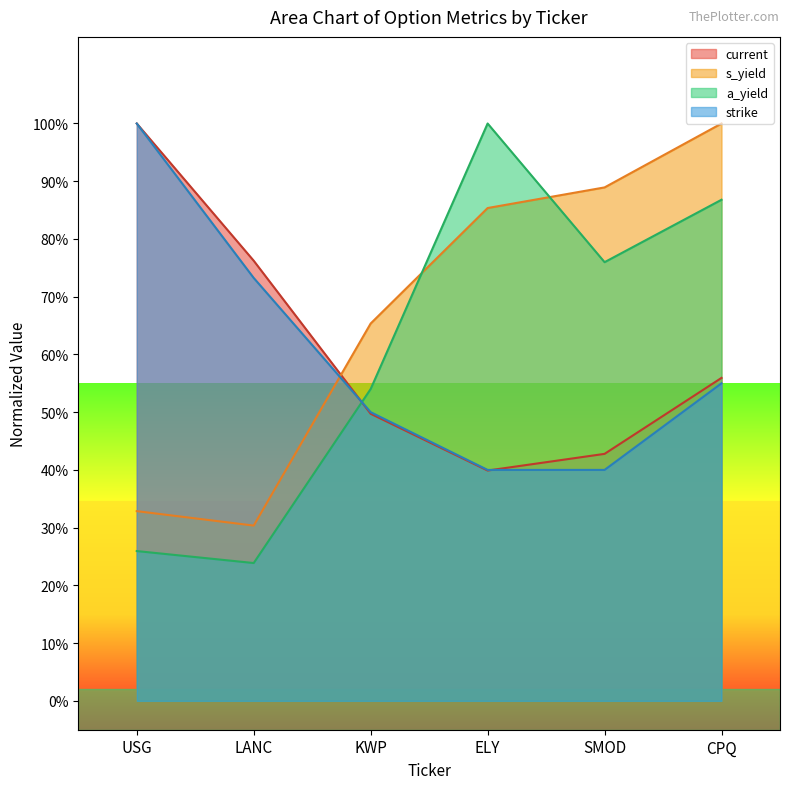

What are all the series names shown in the legend?

current, s_yield, a_yield, strike